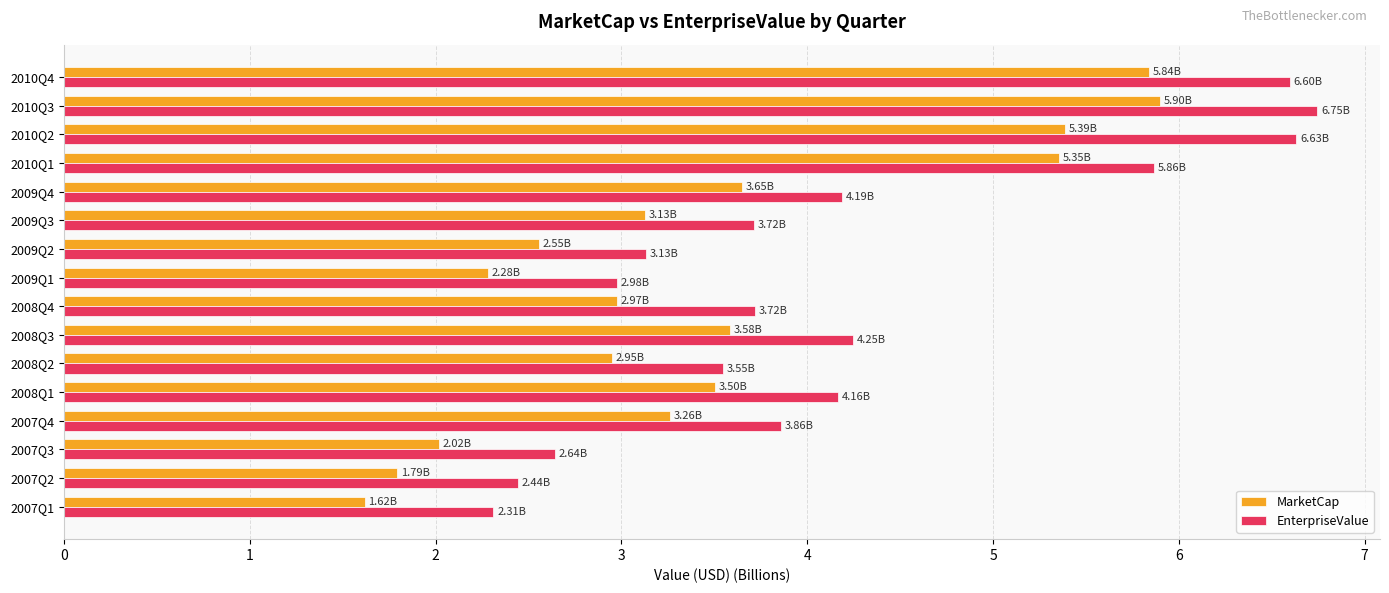

Which series has the widest spread of values?

EnterpriseValue